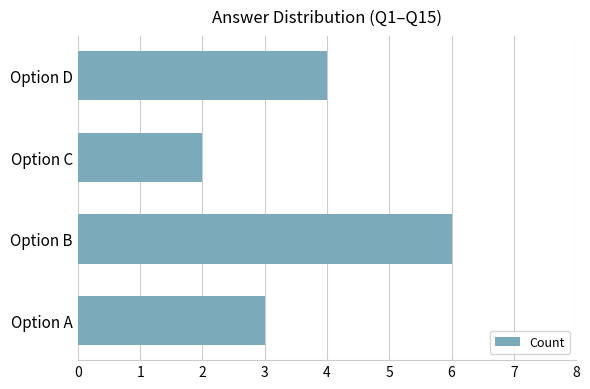

How many values are between 3 and 6?

3